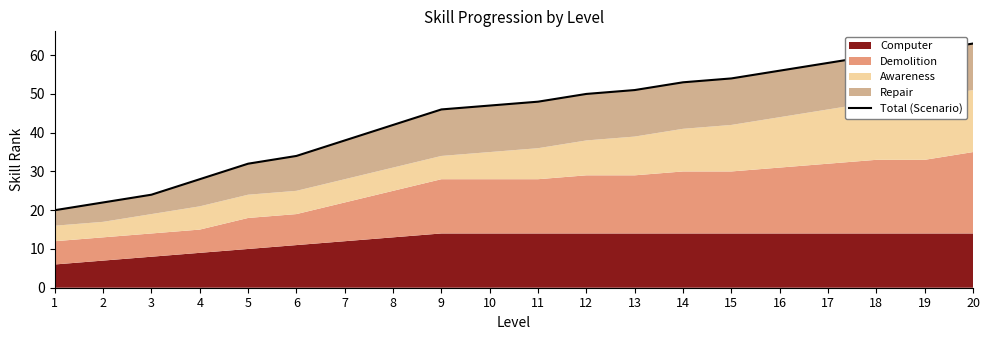

Rank the categories by value from lowest to highest.

1, 2, 3, 4, 5, 6, 7, 8, 9, 10, 11, 12, 13, 14, 15, 16, 17, 18, 19, 20